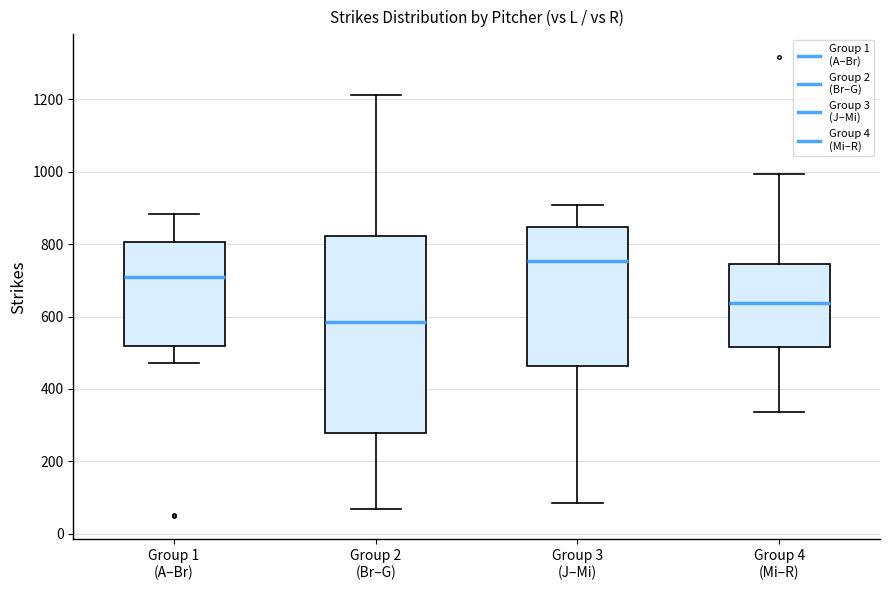

Where does the lower whisker of the box for Group 2 (Br–G) end on the y-axis? The values are not printed on the chart, so give them approximately, as read against the axis.

60